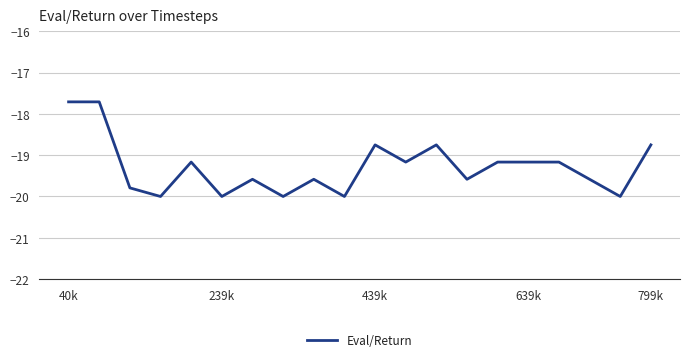

What is the minimum value shown in the chart?

-20.0